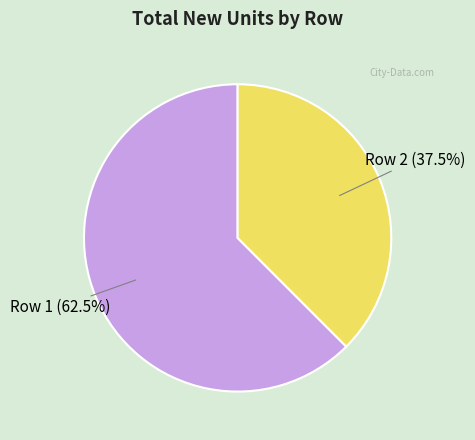

Which category accounts for the majority?

Row 1 (62.5%)